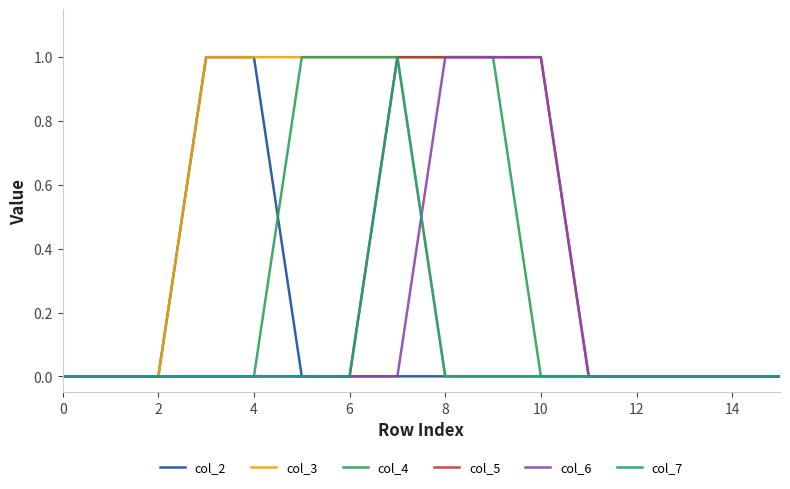

Is this an area chart (filled region under the line)?

No